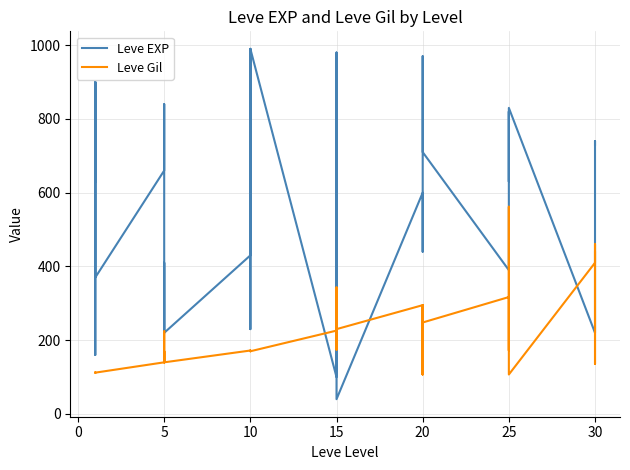

Which series has the widest spread of values?

Leve EXP